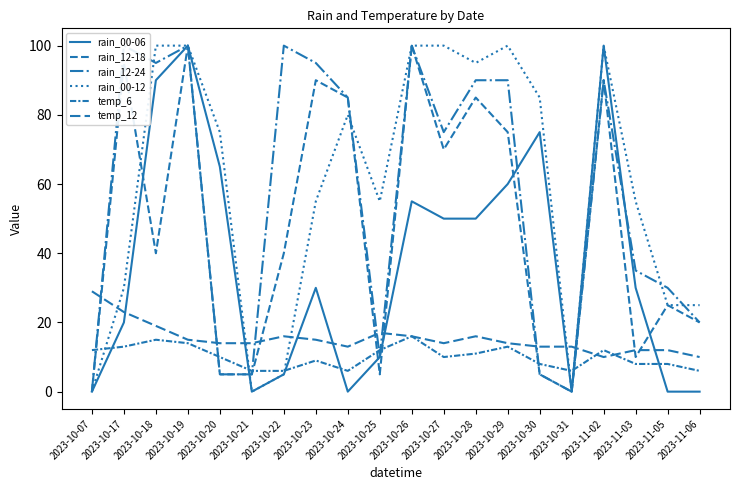

Which category has the highest value across all series?

2023-10-19